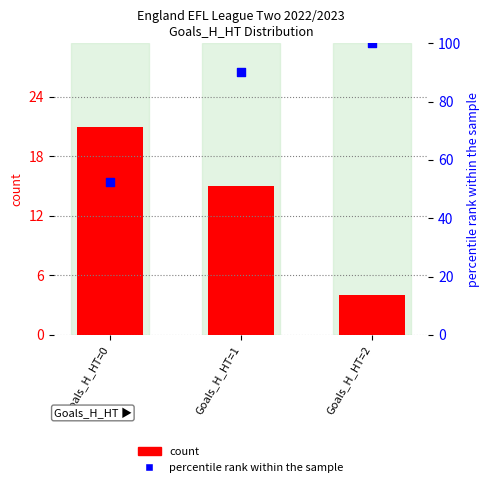

At how many categories does at least one series exceed 54?

2